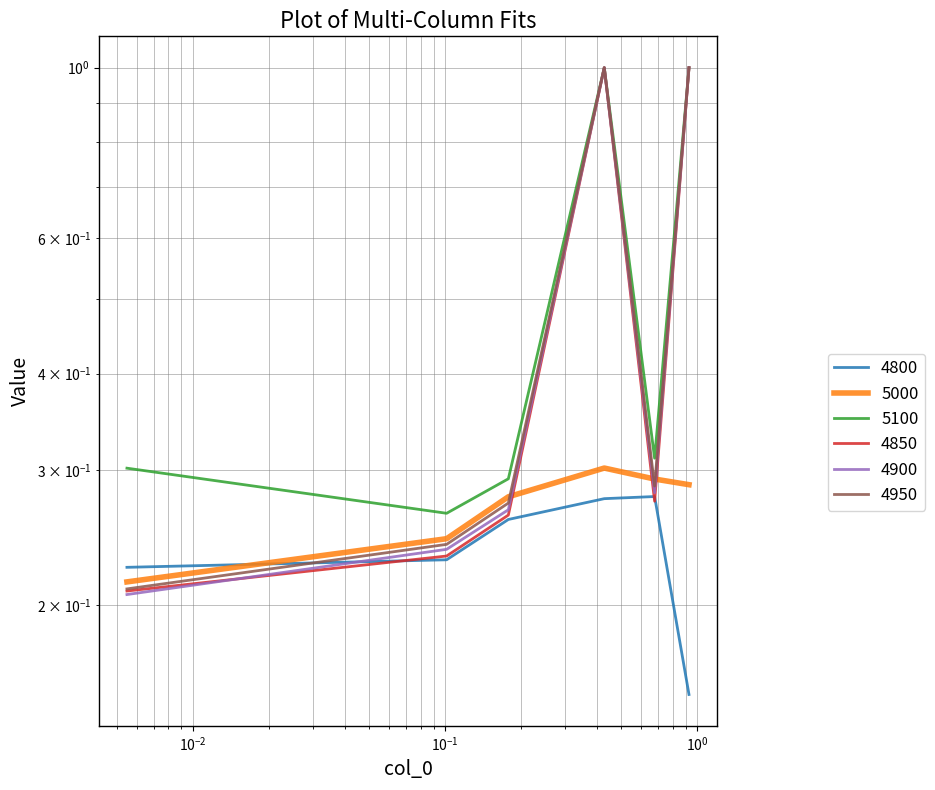

True or false: 4950 and 4850 intersect in this chart.

False